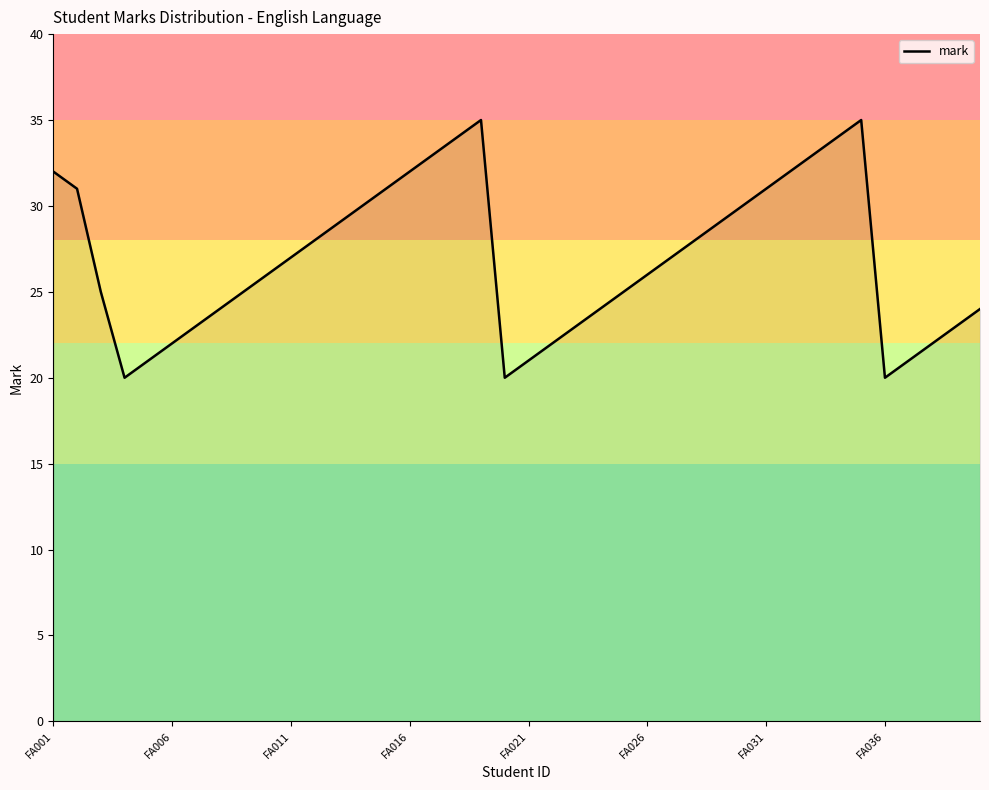

Does the chart have visible grid lines?

No